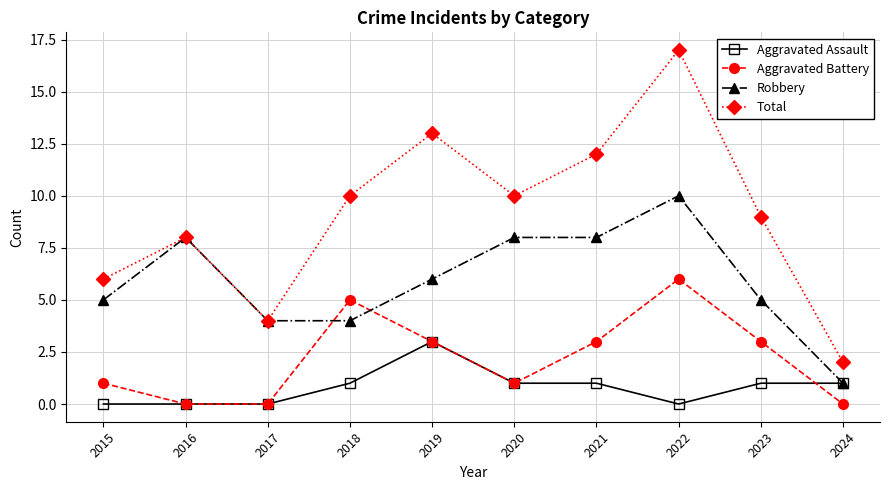

The Robbery series shows 8 at 2016. True or false?

True